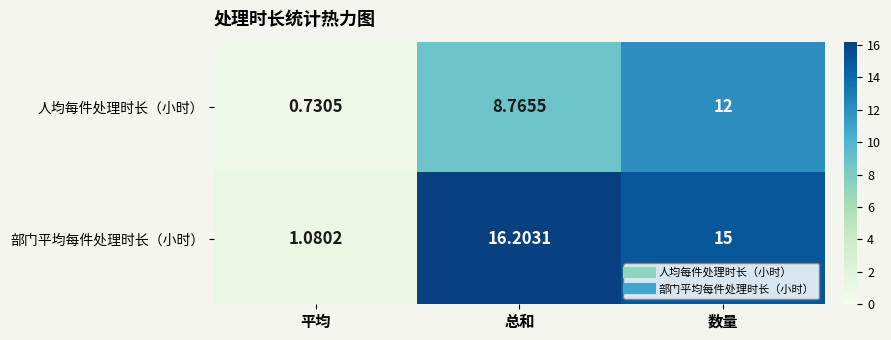

At which label does 人均每件处理时长（小时） first exceed 8?

总和